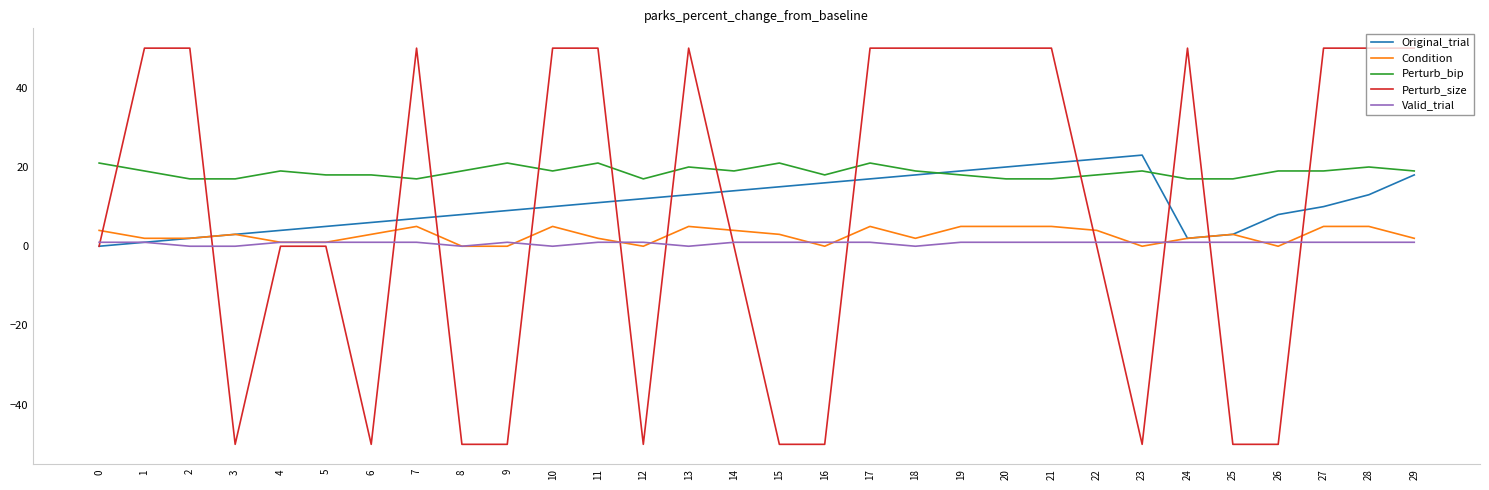

The value of Perturb_size at 5 is 0. True or false?

True